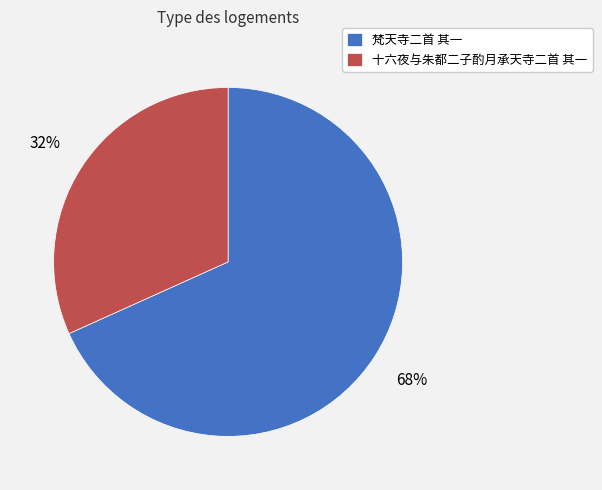

Is the sum of 十六夜与朱都二子酌月承天寺二首 其一 and 梵天寺二首 其一 greater than half?

Yes